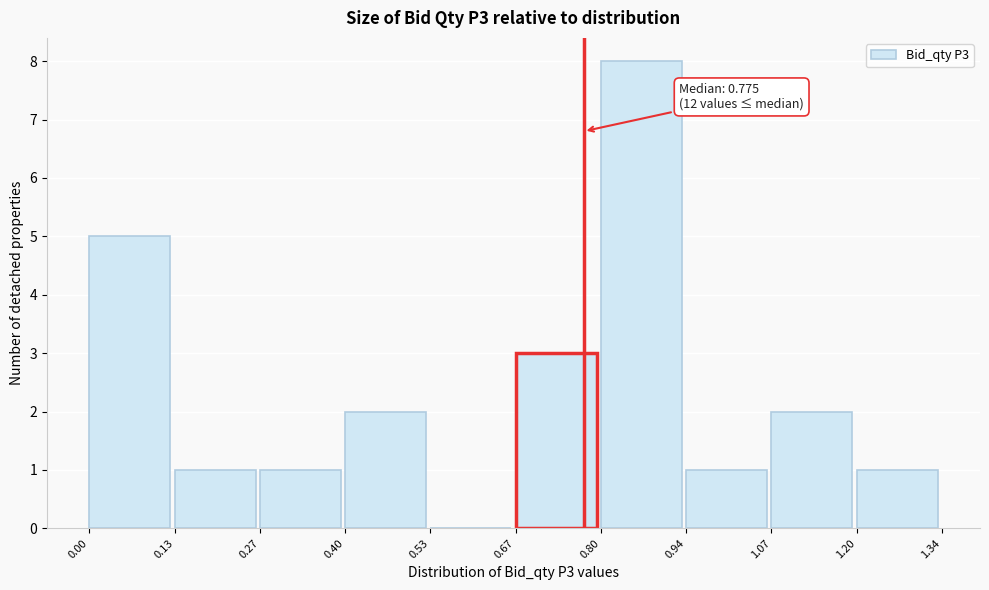

Which range on the x-axis has the tallest bar?

0.80 to 0.94